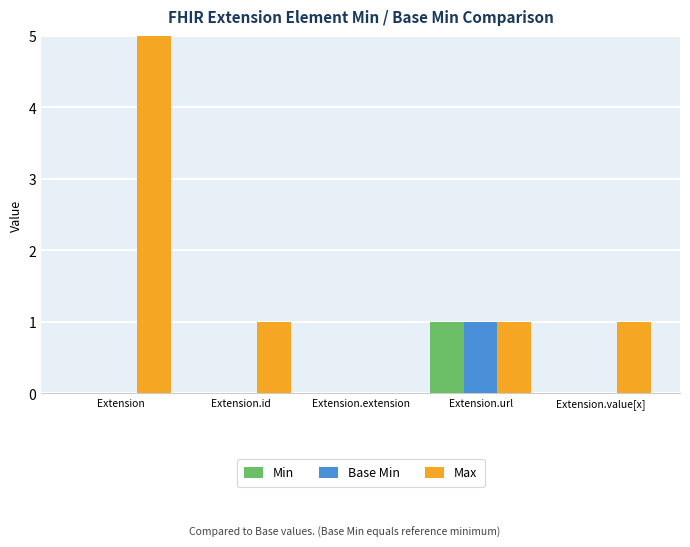

Reading left to right, list all the values displayed in this chart.

Min: Extension=0	Extension.id=0	Extension.extension=0	Extension.url=1	Extension.value[x]=0
Base Min: Extension=0	Extension.id=0	Extension.extension=0	Extension.url=1	Extension.value[x]=0
Max: Extension=999	Extension.id=1	Extension.extension=0	Extension.url=1	Extension.value[x]=1